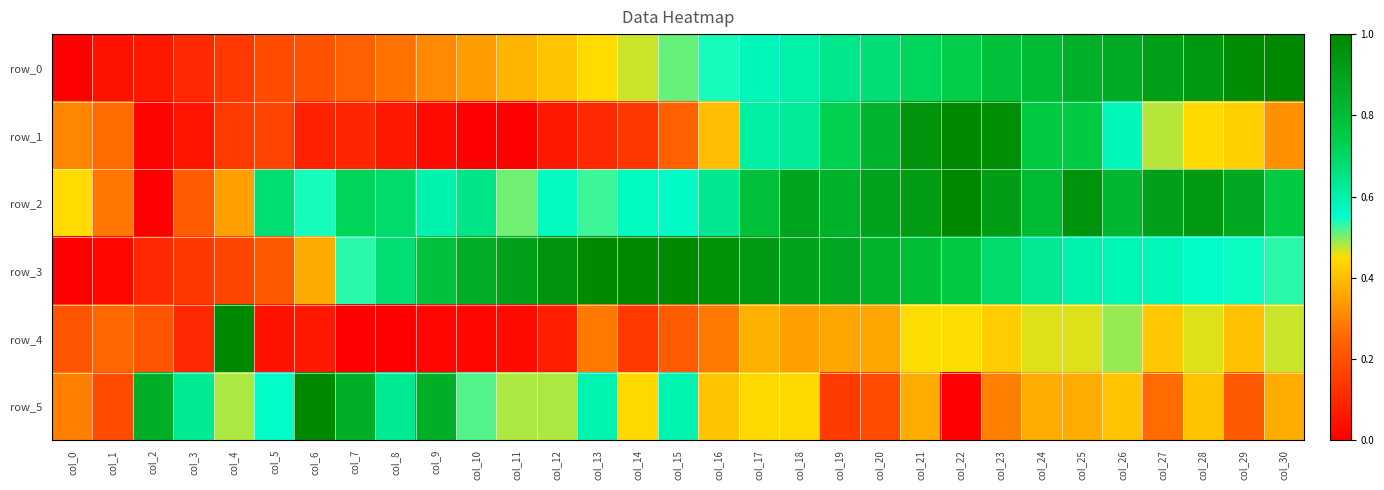

Which series has the largest total across all categories?

row_2